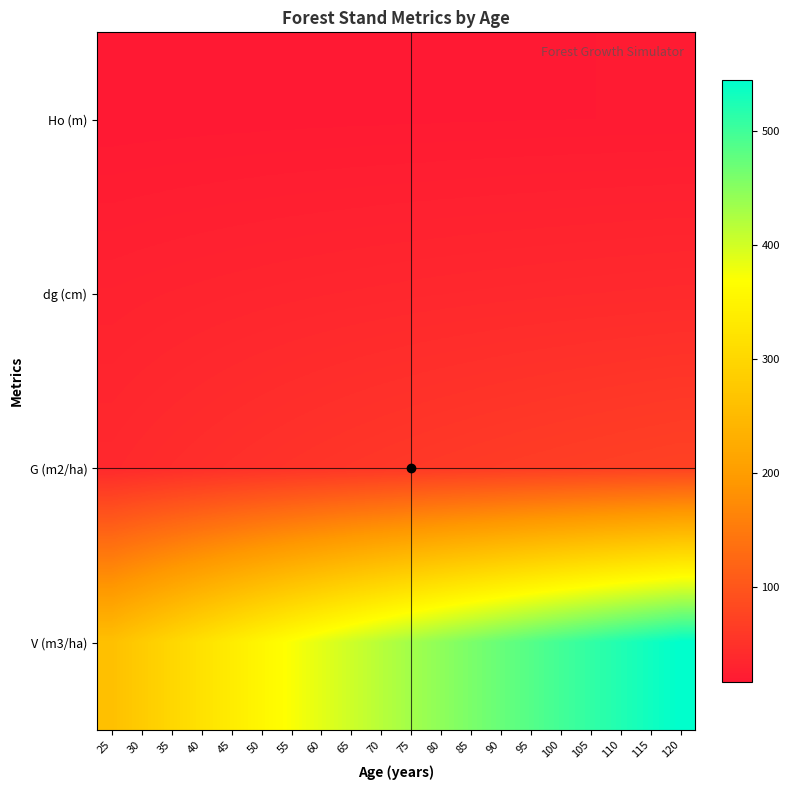

At how many categories does at least one series exceed 340?

15